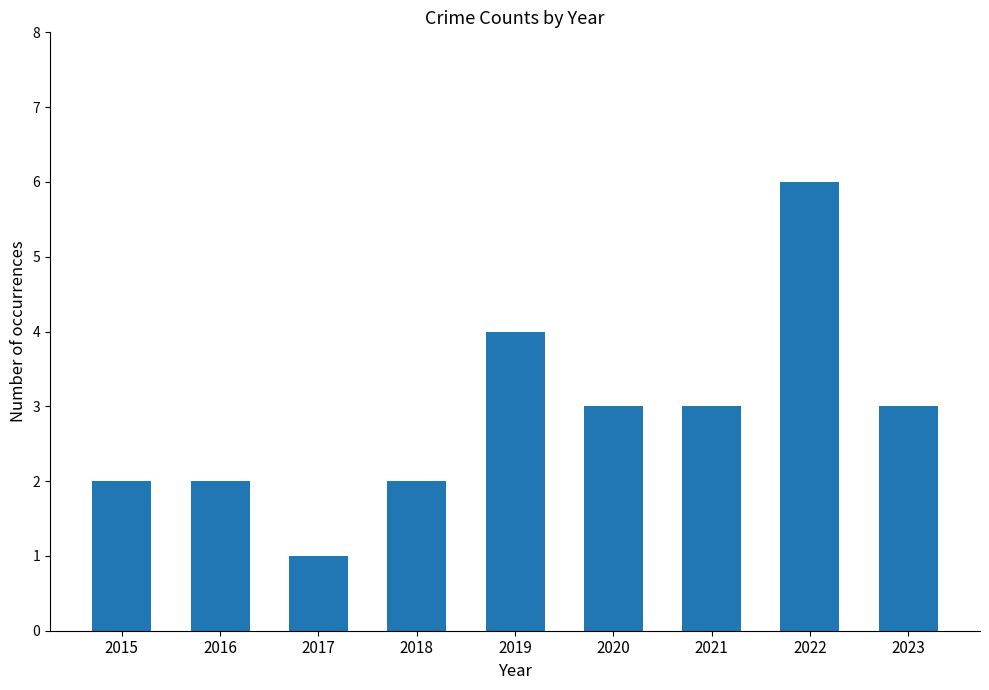

True or false: the data shows 3 at 2015.

False